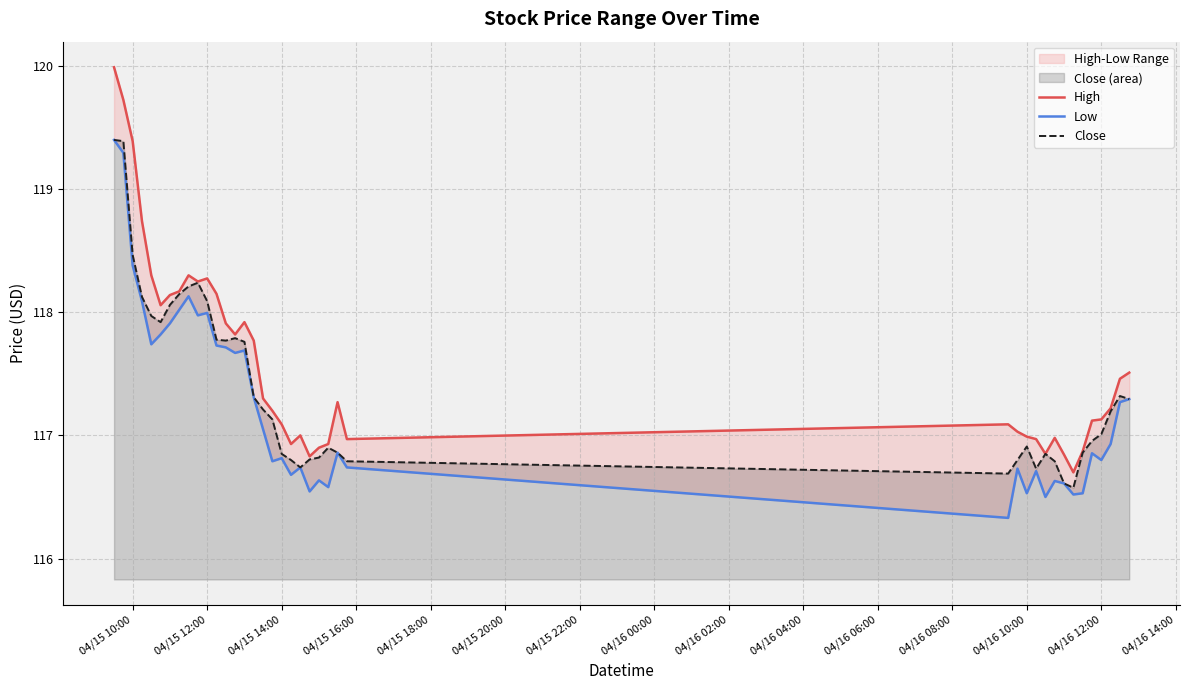

What is the maximum value for Close?

119.4